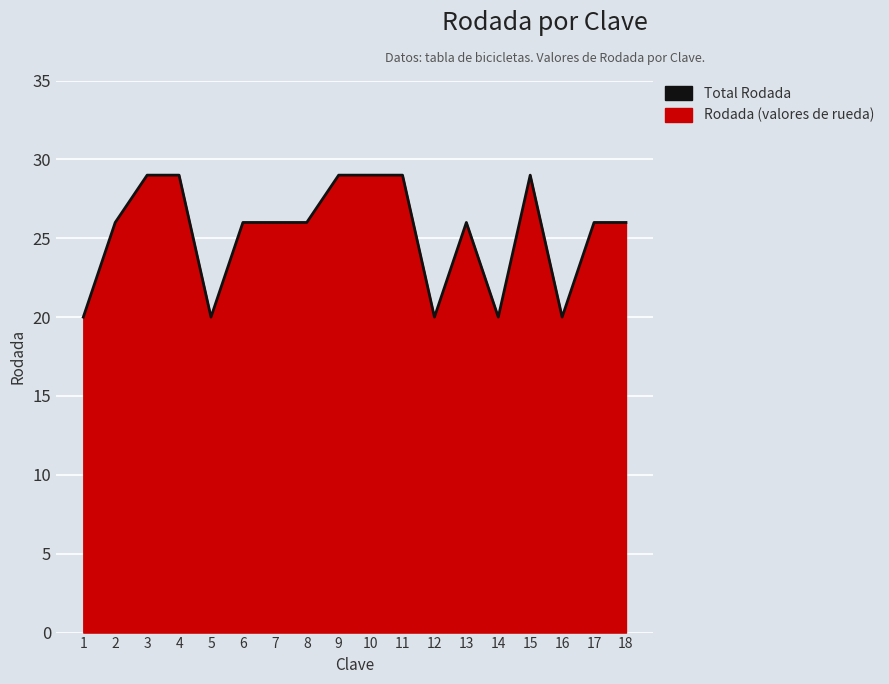

What is the difference between the values at 7 and 12?

6